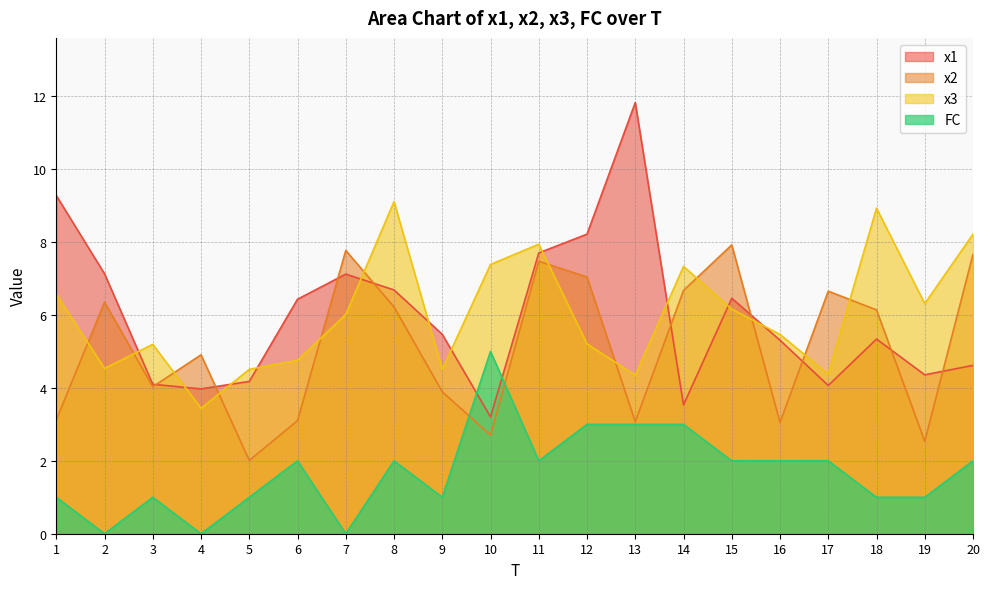

Where is the first local minimum for x3?

2